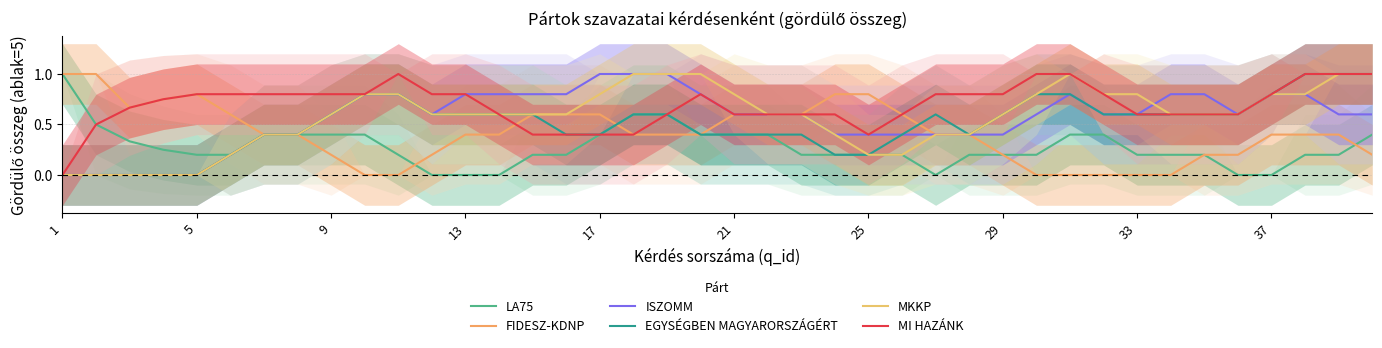

True or false: LA75 and EGYSÉGBEN MAGYARORSZÁGÉRT intersect in this chart.

False